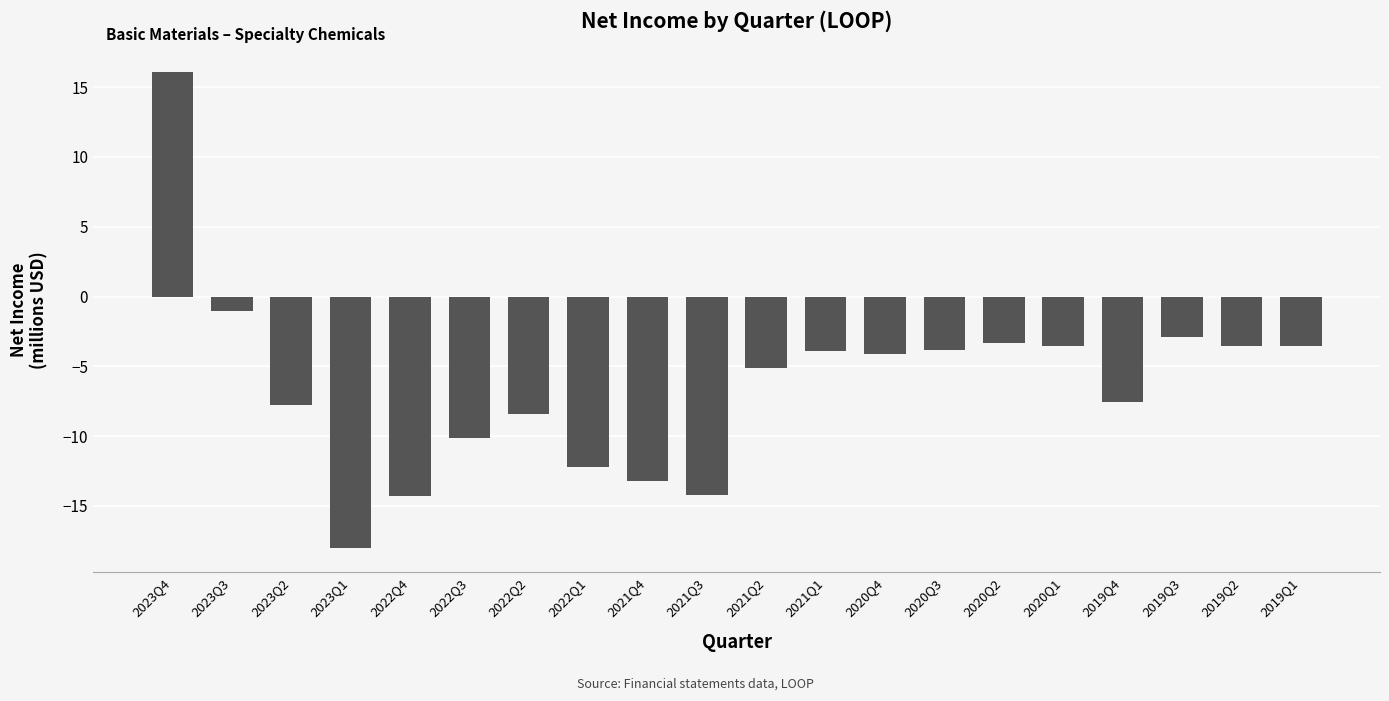

Where is the data nearest to the value 0?

2023Q3